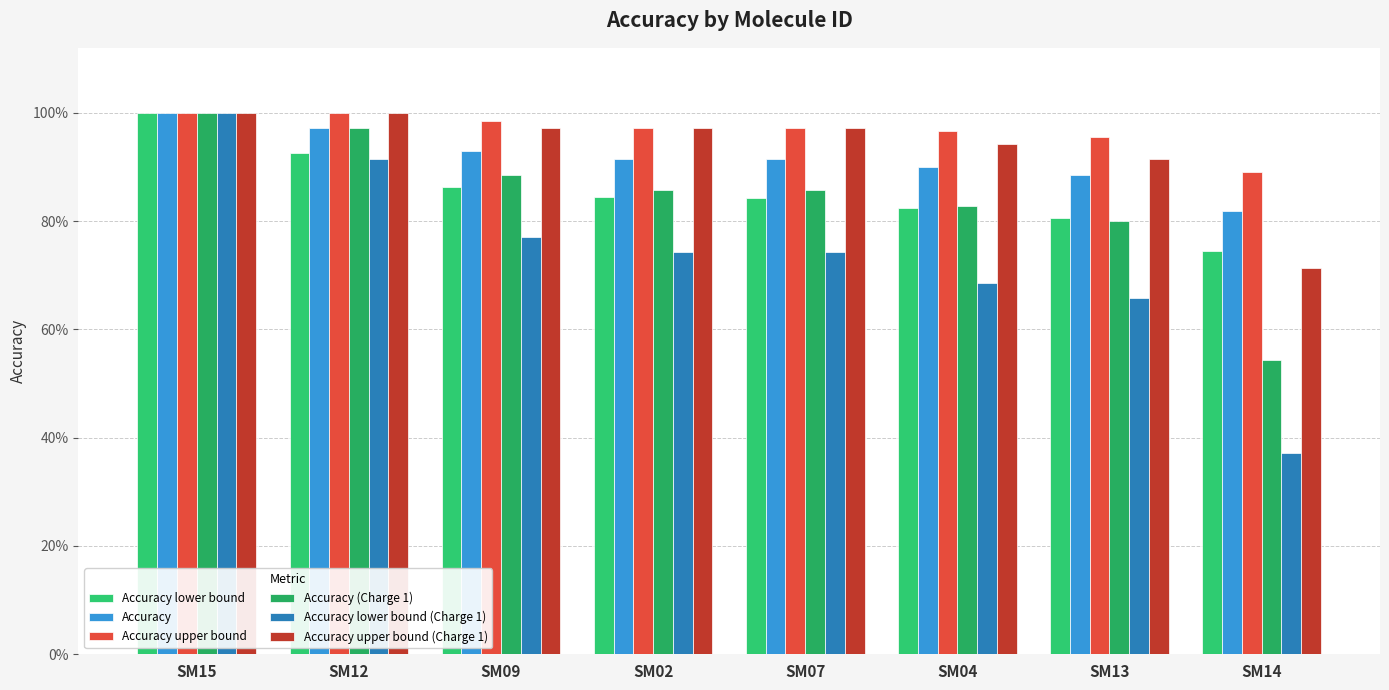

What is the sum of all Accuracy upper bound (Charge 1) values?

7.5